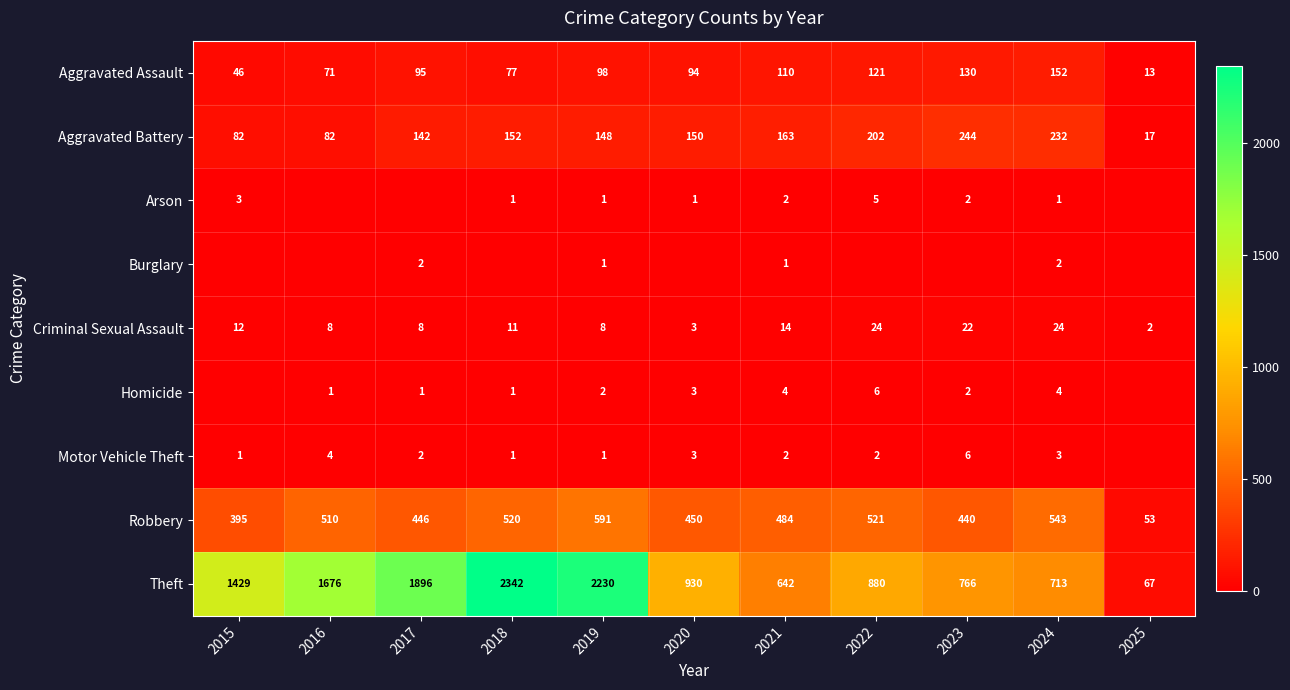

What is the greatest value displayed?

2342